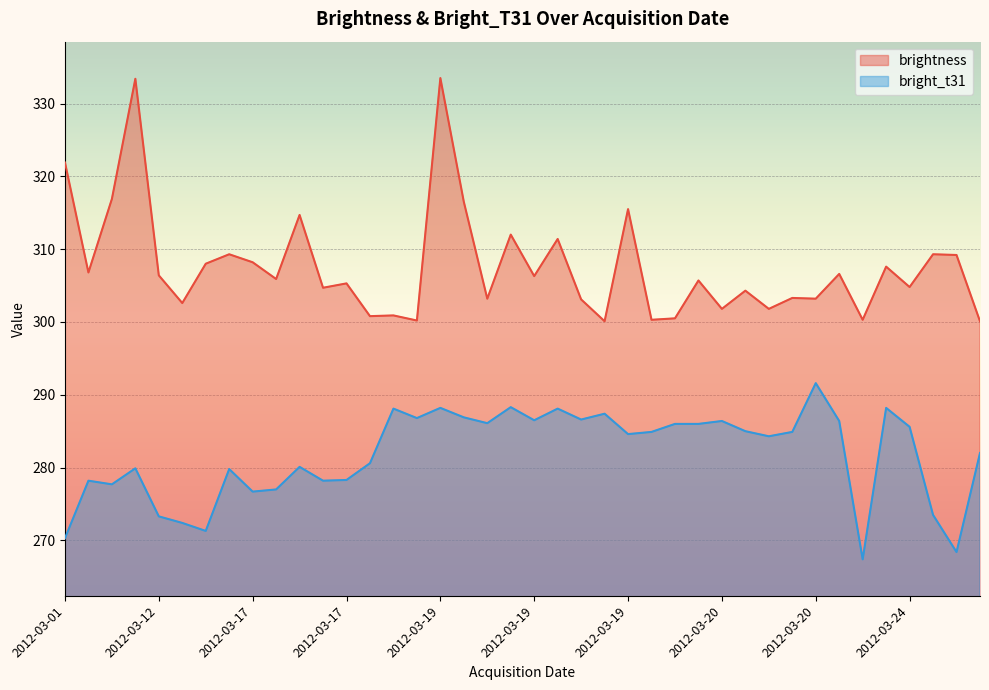

How many data points in brightness are above 305?

22